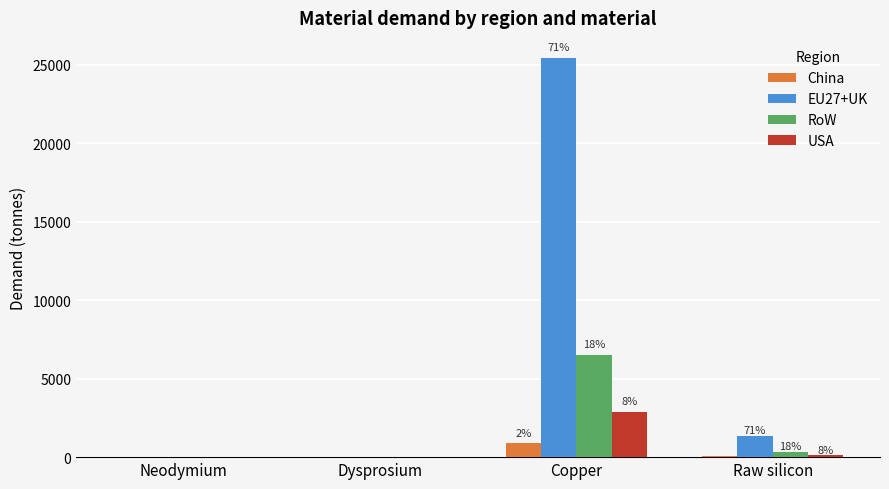

Is the value of EU27+UK at Copper greater than the value of USA at Raw silicon?

Yes